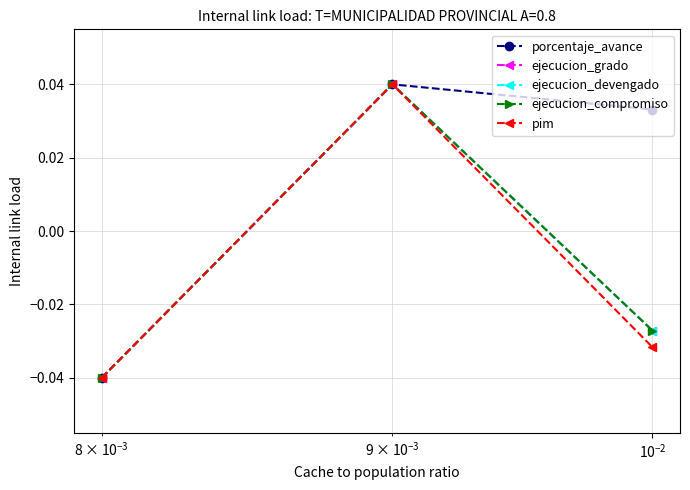

How many lines are shown in the chart?

5